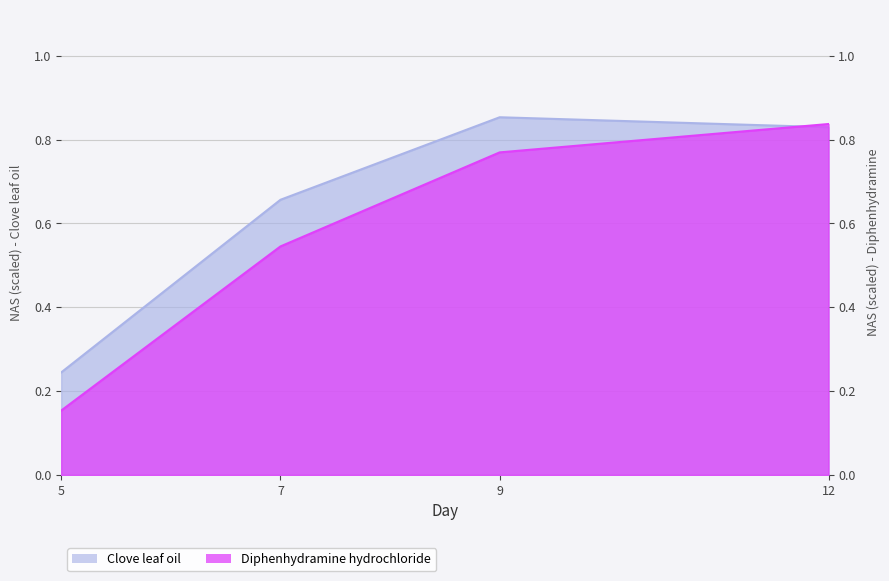

Count the Clove leaf oil values in the range 0 to 1.

4